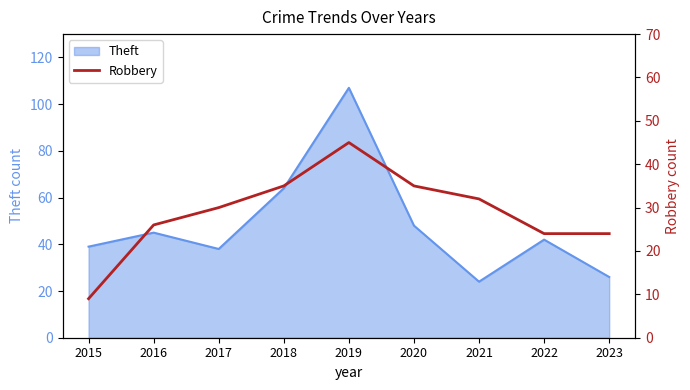

The Theft series shows 107 at 2019. True or false?

True